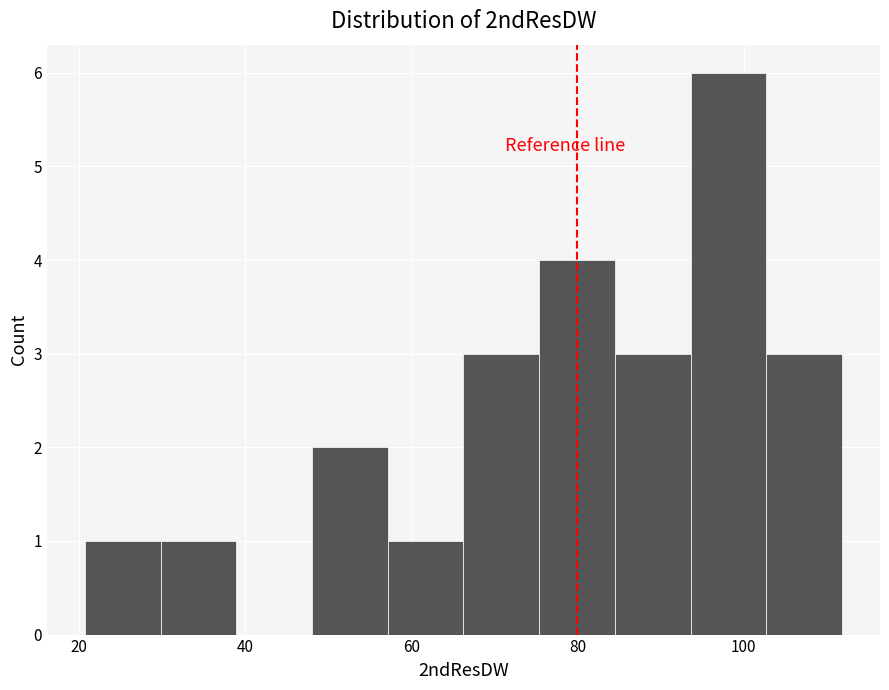

What is the height of the bar covering 76 to 84 on the x-axis? Neither the bar edges nor the heights are printed on the chart, so give them approximately, as read against the axes.

4